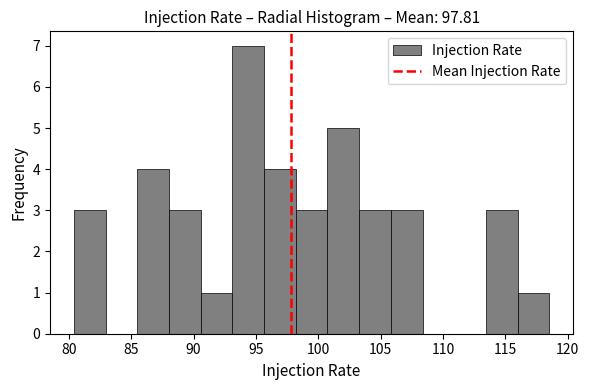

Reading left to right, list every bar in this chart as the range it spans on the x-axis followed by its height. Neither the bar edges nor the heights are printed on the chart, so give them approximately, as read against the axes.

80.5 to 83.0: 3
83.0 to 85.5: 0
85.5 to 88.0: 4
88.0 to 90.5: 3
90.5 to 93.0: 1
93.0 to 95.5: 7
95.5 to 98.0: 4
98.0 to 100.5: 3
100.5 to 103.5: 5
103.5 to 106.0: 3
106.0 to 108.5: 3
108.5 to 111.0: 0
111.0 to 113.5: 0
113.5 to 116.0: 3
116.0 to 118.5: 1